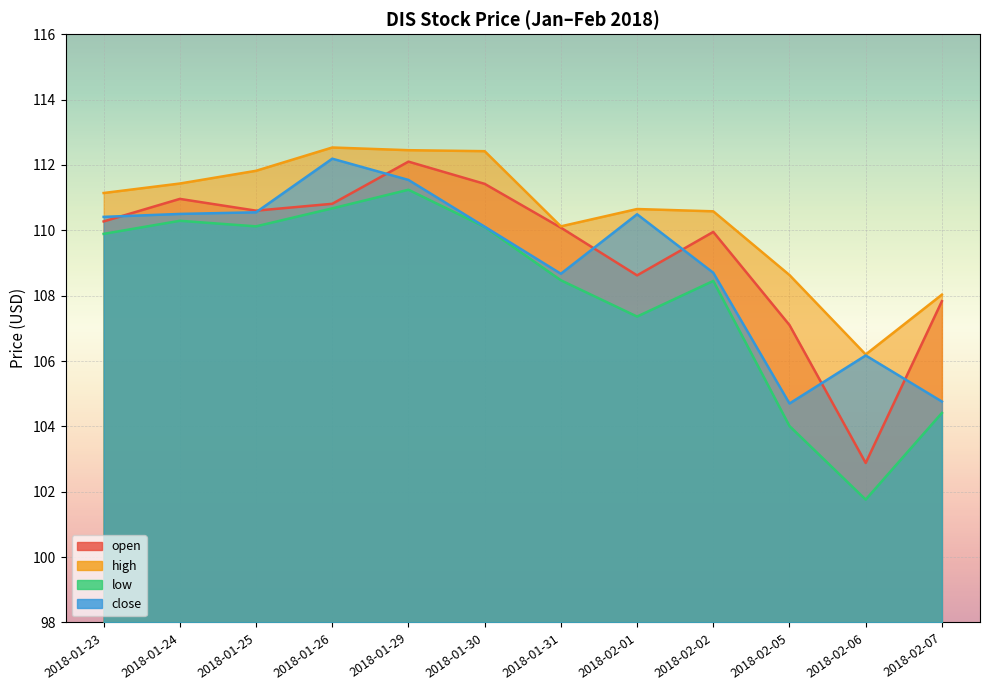

True or false: low and high cross at least once.

False